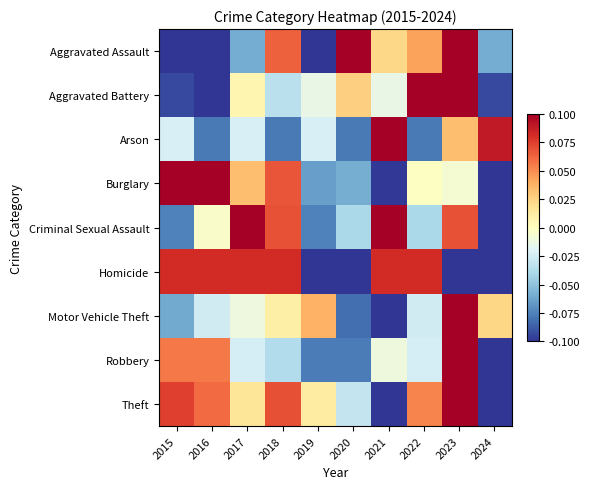

Reading left to right, transcribe all the data shown in this chart.

Aggravated Assault: 2015=-0.1	2016=-0.1	2017=-0.1	2018=0.1	2019=-0.1	2020=0.1	2021=0.0	2022=0.0	2023=0.1	2024=-0.1
Aggravated Battery: 2015=-0.1	2016=-0.1	2017=0.0	2018=-0.0	2019=-0.0	2020=0.0	2021=-0.0	2022=0.1	2023=0.1	2024=-0.1
Arson: 2015=-0.0	2016=-0.1	2017=-0.0	2018=-0.1	2019=-0.0	2020=-0.1	2021=0.1	2022=-0.1	2023=0.0	2024=0.1
Burglary: 2015=0.1	2016=0.1	2017=0.0	2018=0.1	2019=-0.1	2020=-0.1	2021=-0.1	2022=-0.0	2023=-0.0	2024=-0.1
Criminal Sexual Assault: 2015=-0.1	2016=-0.0	2017=0.1	2018=0.1	2019=-0.1	2020=-0.0	2021=0.1	2022=-0.0	2023=0.1	2024=-0.1
Homicide: 2015=0.1	2016=0.1	2017=0.1	2018=0.1	2019=-0.1	2020=-0.1	2021=0.1	2022=0.1	2023=-0.1	2024=-0.1
Motor Vehicle Theft: 2015=-0.1	2016=-0.0	2017=-0.0	2018=0.0	2019=0.0	2020=-0.1	2021=-0.1	2022=-0.0	2023=0.1	2024=0.0
Robbery: 2015=0.1	2016=0.1	2017=-0.0	2018=-0.0	2019=-0.1	2020=-0.1	2021=-0.0	2022=-0.0	2023=0.1	2024=-0.1
Theft: 2015=0.1	2016=0.1	2017=0.0	2018=0.1	2019=0.0	2020=-0.0	2021=-0.1	2022=0.1	2023=0.1	2024=-0.1